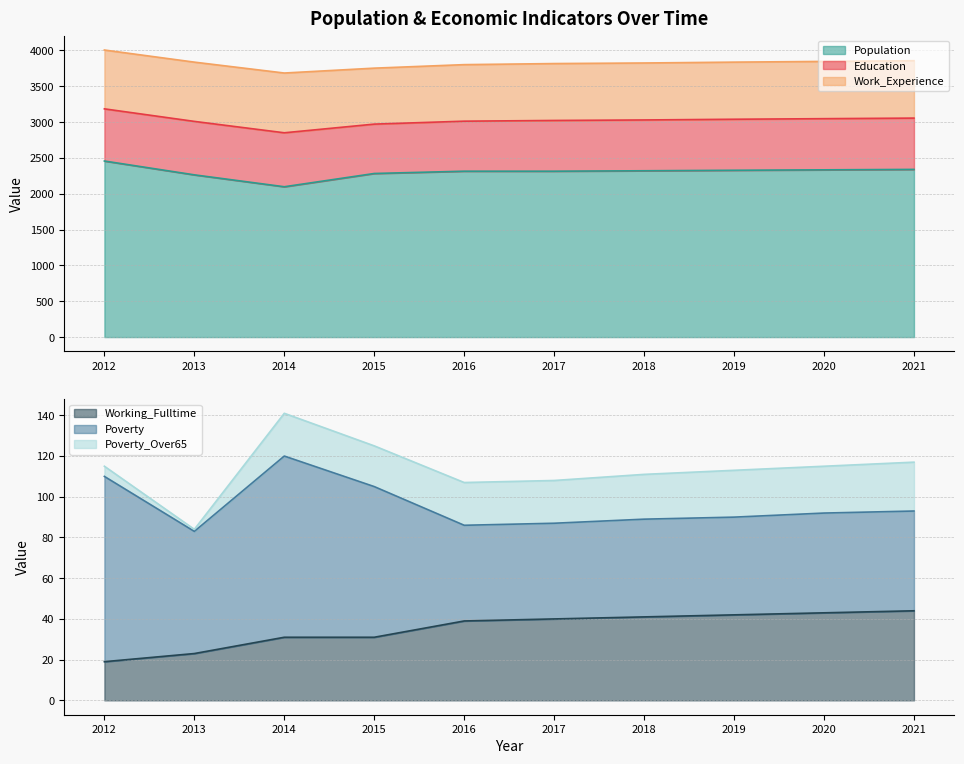

Is it true that Education equals 708 at 2017?

True